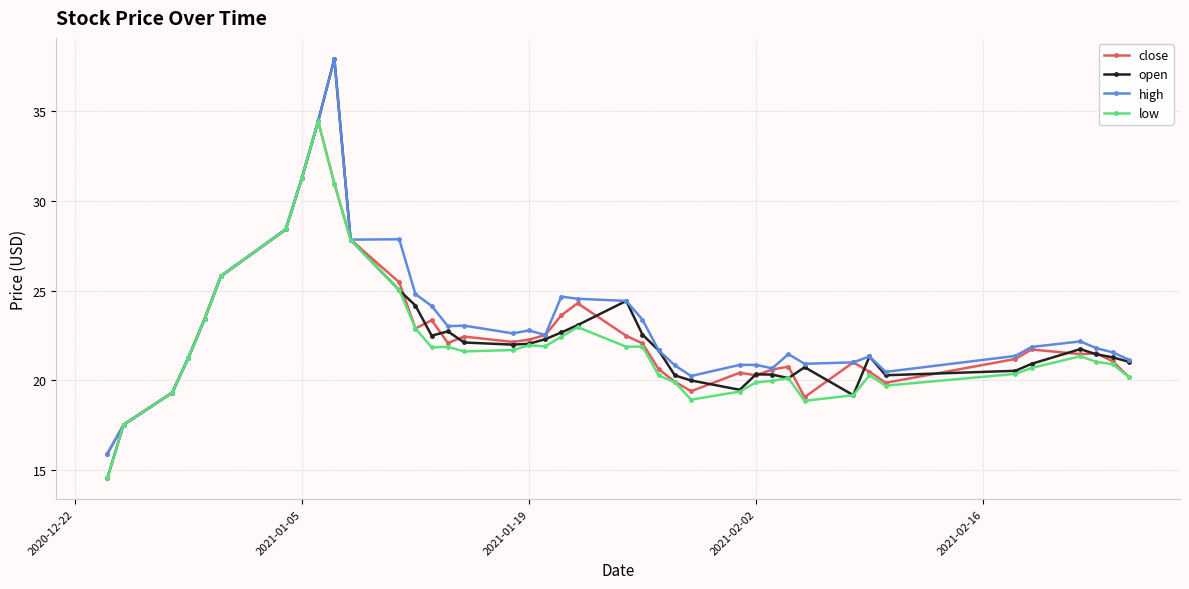

What is the value of the open point at the 25th from the left?

20.3